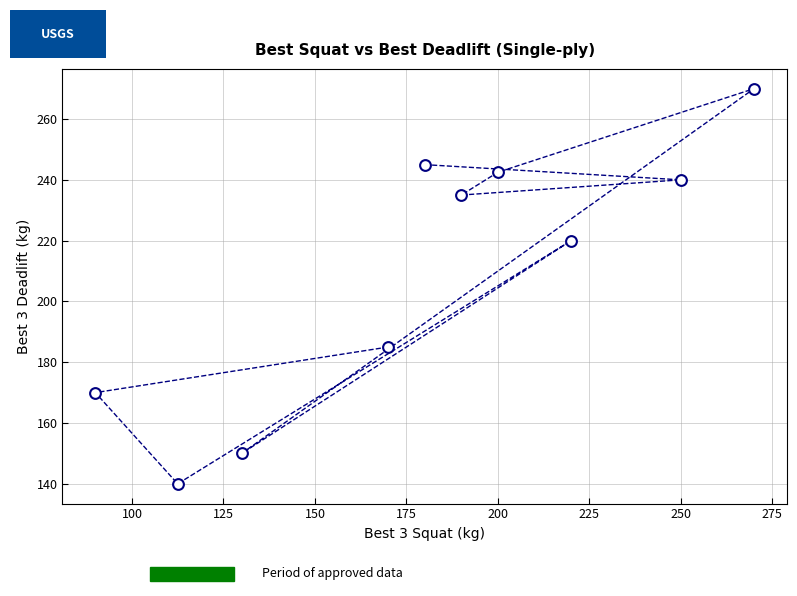

What is the average X value?

181.2